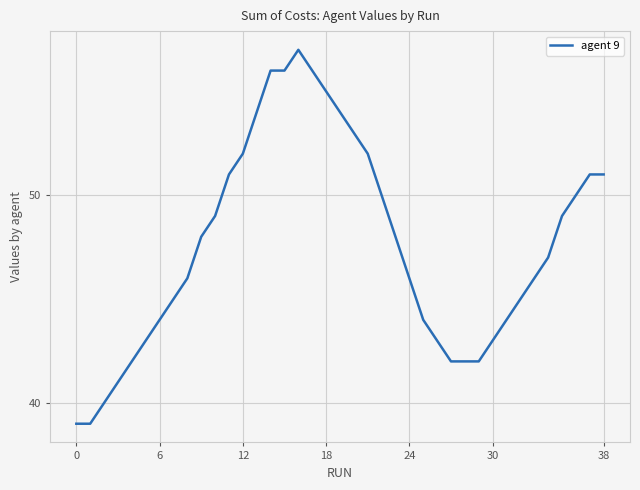

What is the difference between the maximum and minimum values?

18